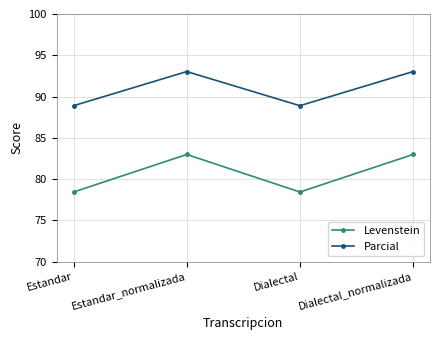

Does the chart have visible grid lines?

Yes